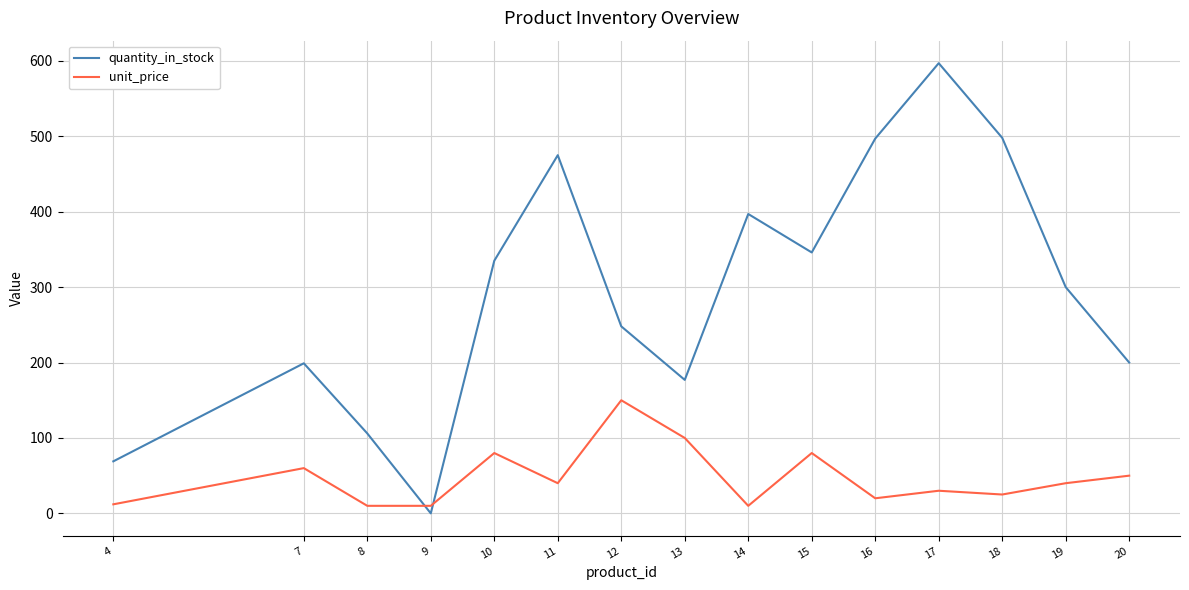

What is the greatest value displayed?

597